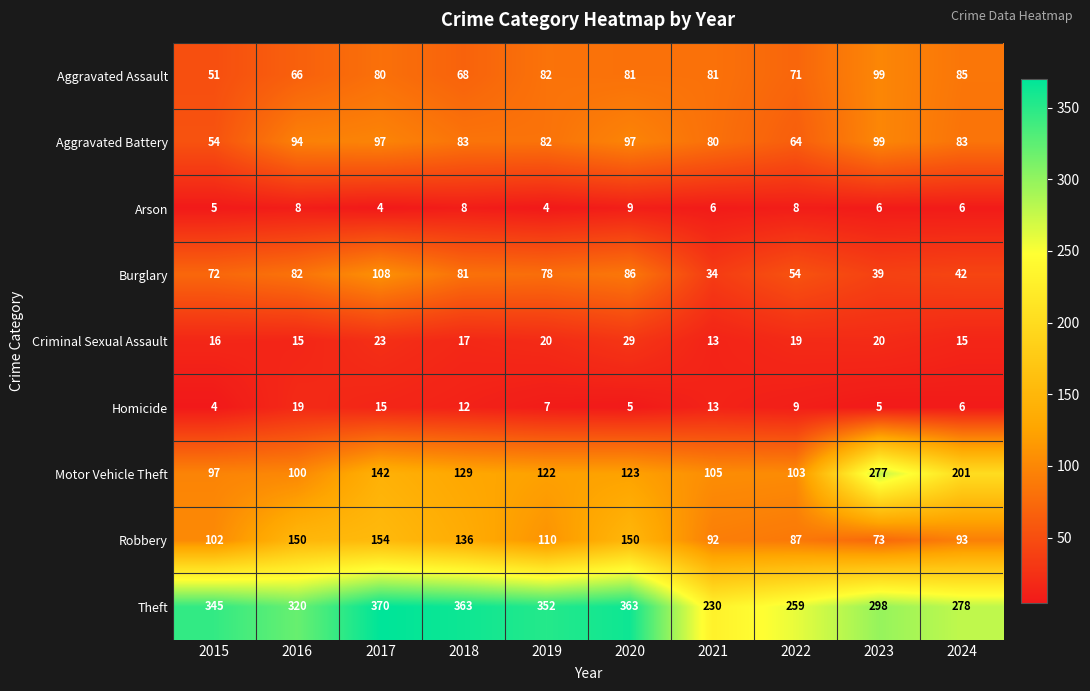

Rank the categories by Motor Vehicle Theft value from highest to lowest.

2023, 2024, 2017, 2018, 2020, 2019, 2021, 2022, 2016, 2015